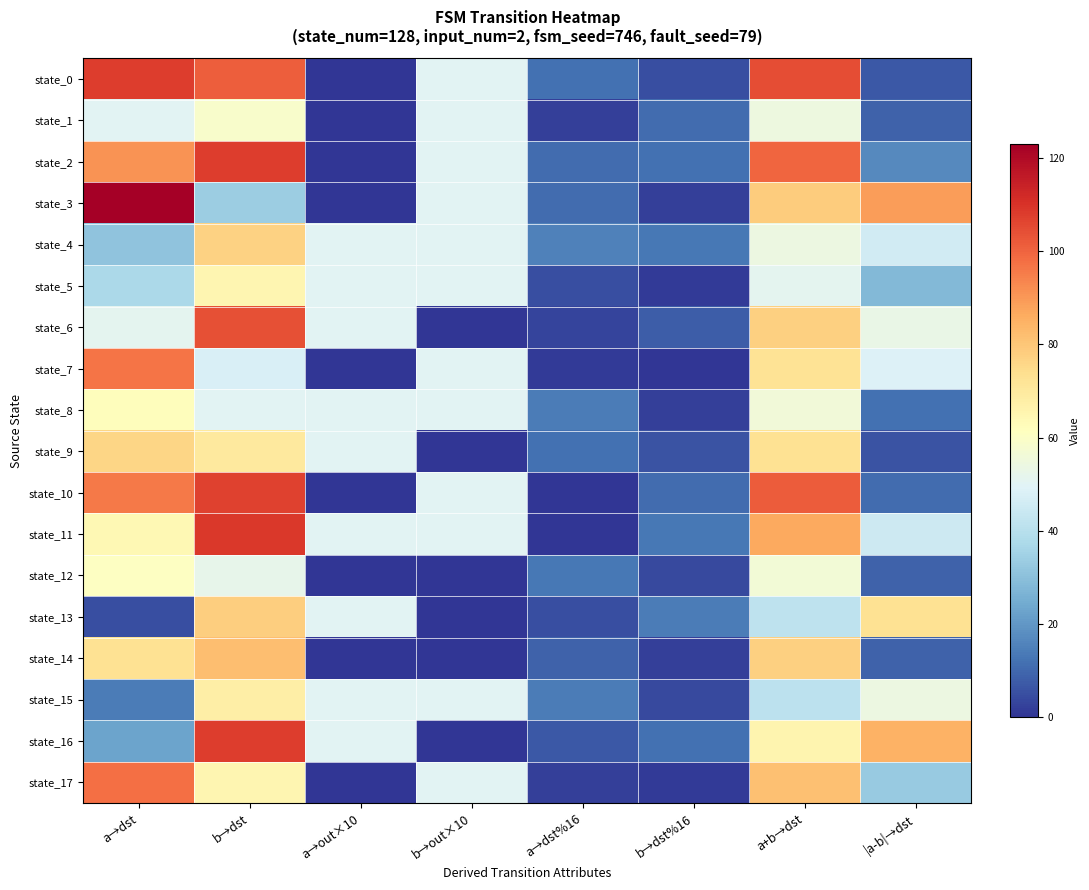

Rank the series by their maximum value, from lowest to highest.

state_1, state_12, state_8, state_5, state_15, state_9, state_4, state_13, state_14, state_7, state_17, state_6, state_10, state_0, state_2, state_16, state_11, state_3